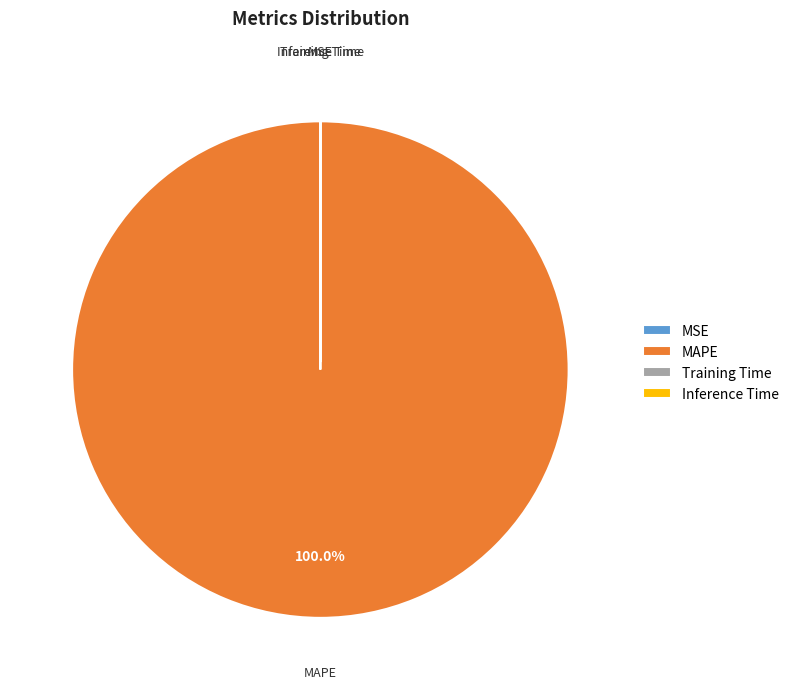

Is there a majority slice in this chart?

Yes